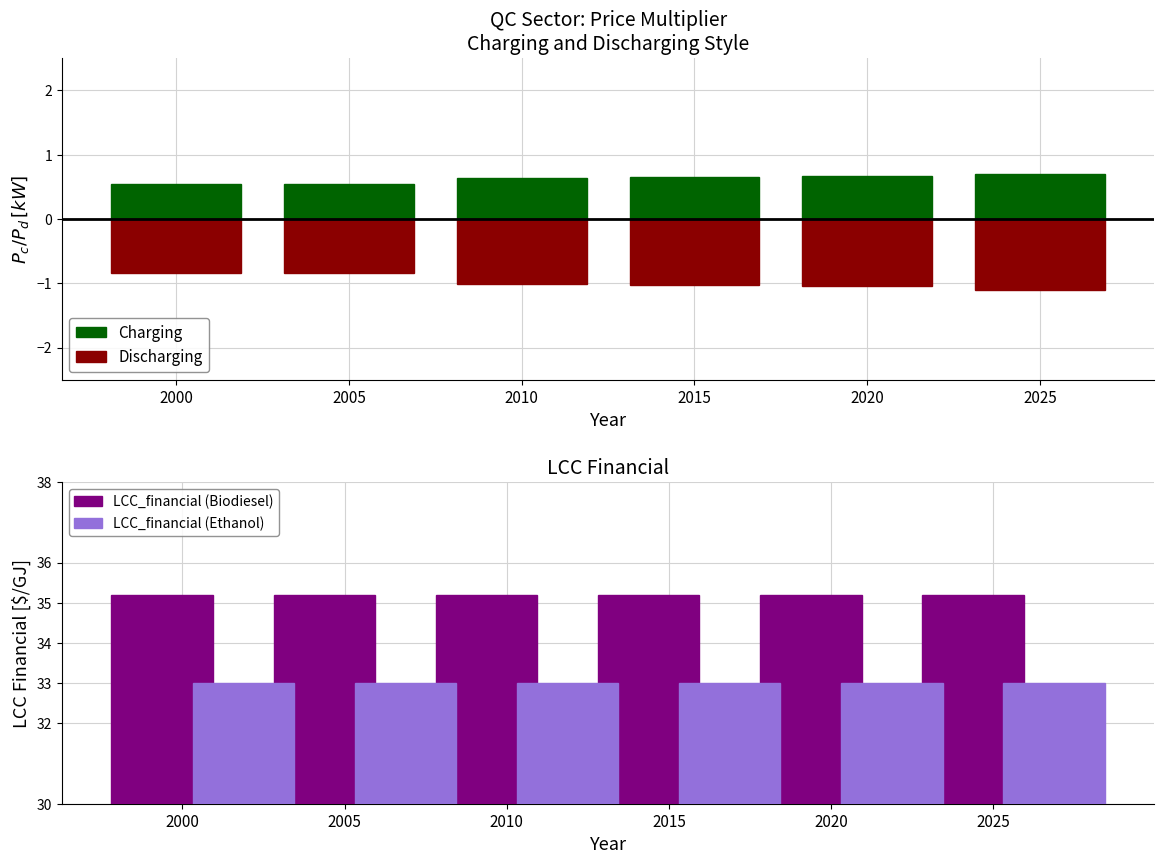

At how many categories does at least one series exceed 14?

6